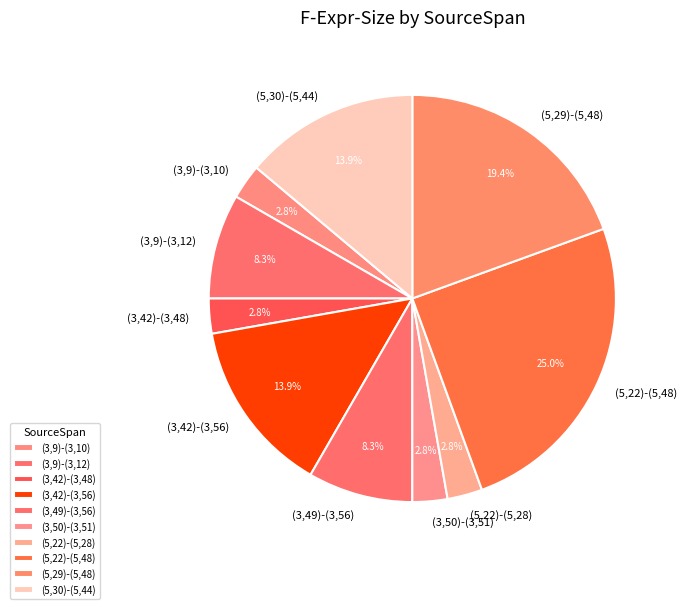

What percentage is the (3,9)-(3,10) slice, to the nearest percent?

3%